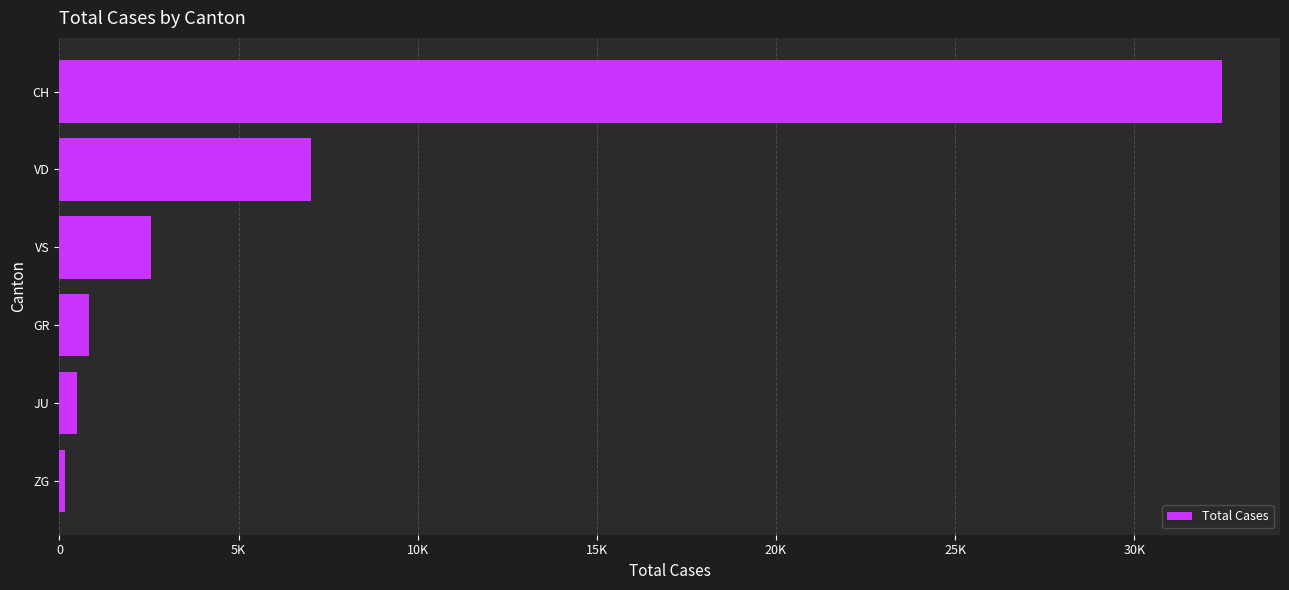

Does the chart contain any negative values?

No